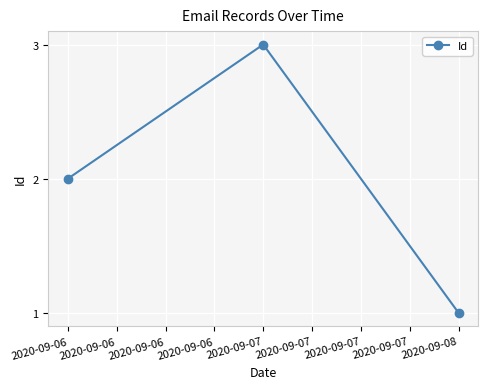

Approximately how many times larger is the value at 2020-09-07 compared to 2020-09-06?

1.5